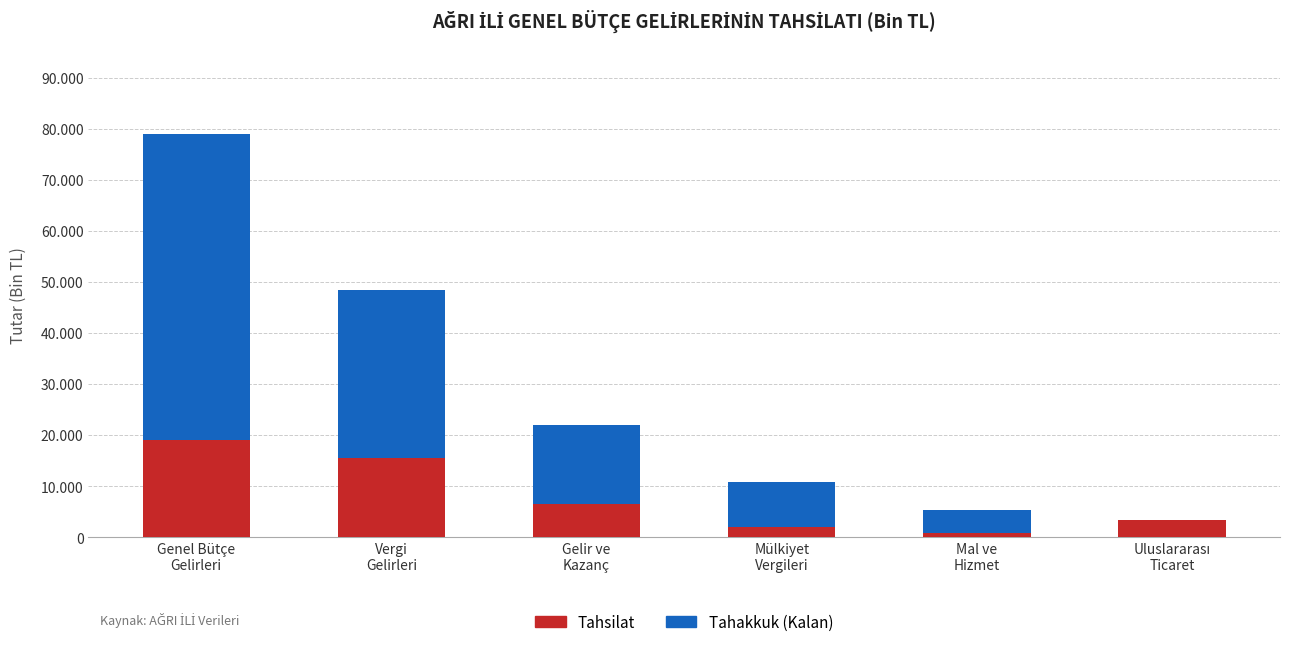

What are all the series names shown in the legend?

Tahsilat, Tahakkuk (Kalan)